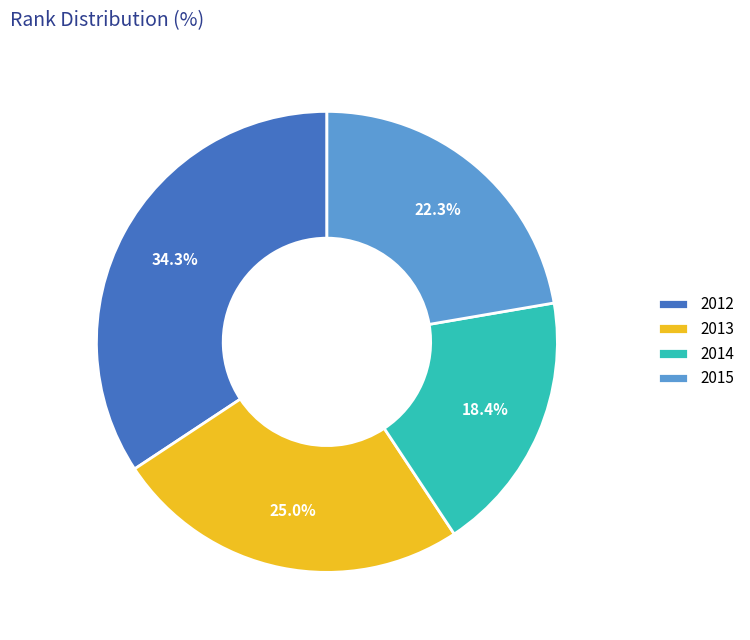

How many segments does this pie chart have?

4